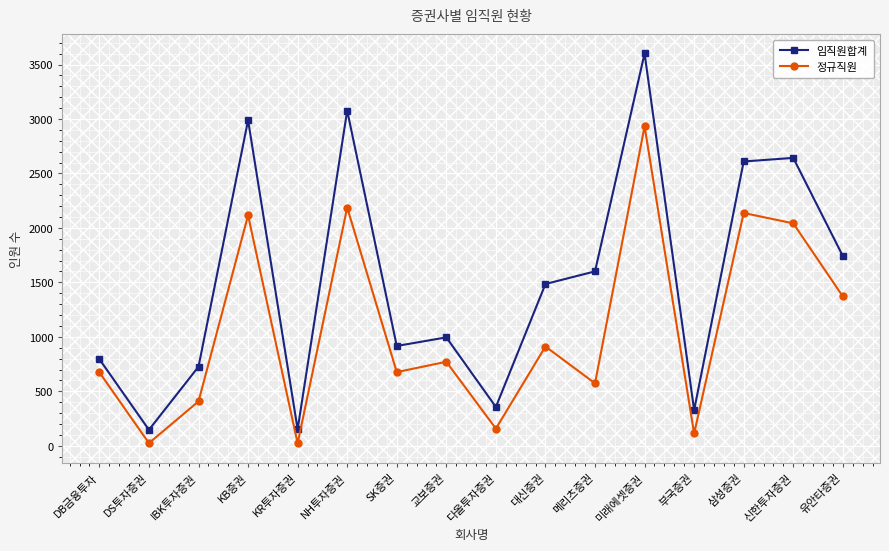

At which category does 정규직원 reach its first local valley?

DS투자증권